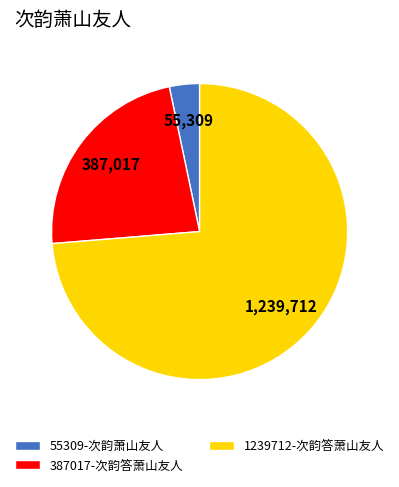

Rank the categories by value from highest to lowest.

1239712-次韵答萧山友人, 387017-次韵答萧山友人, 55309-次韵萧山友人